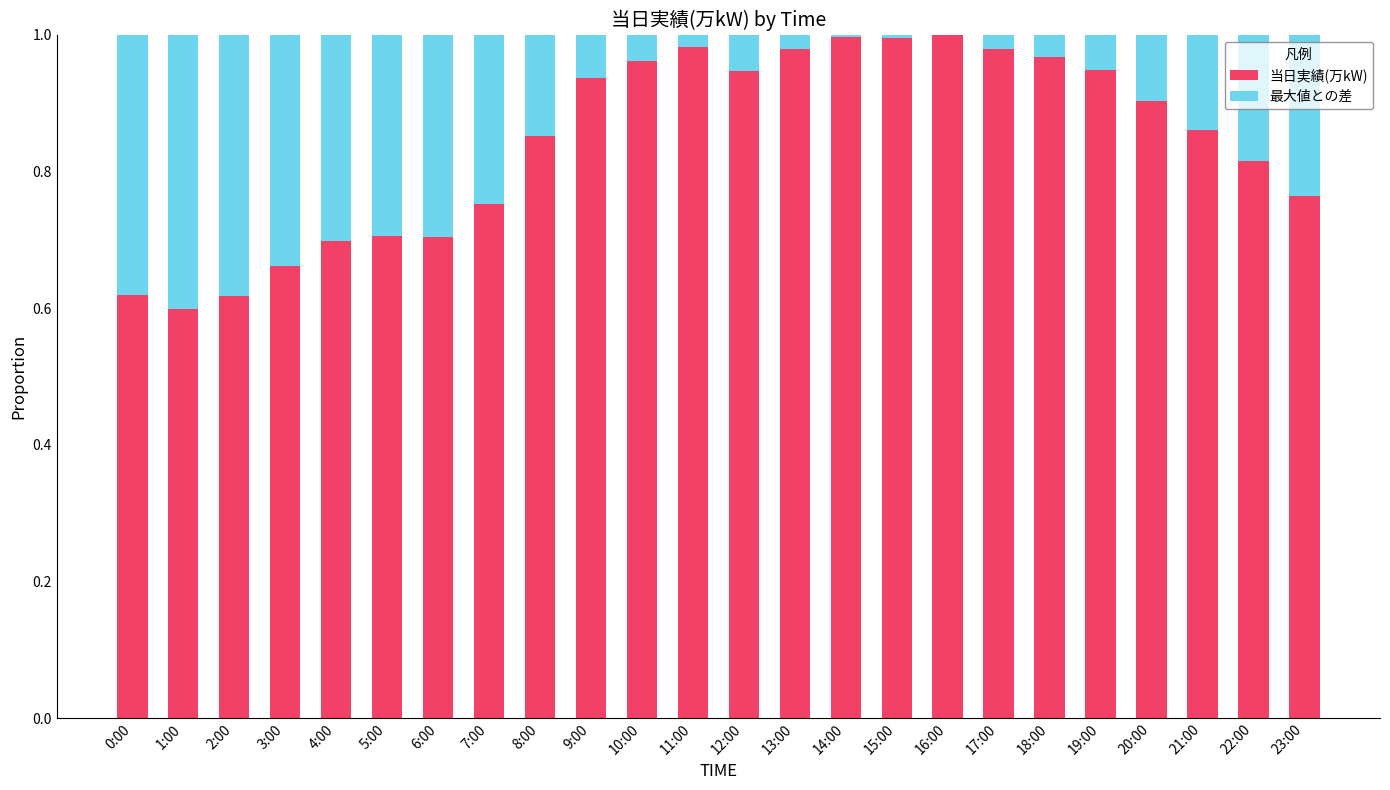

How many data points does each series have?

24